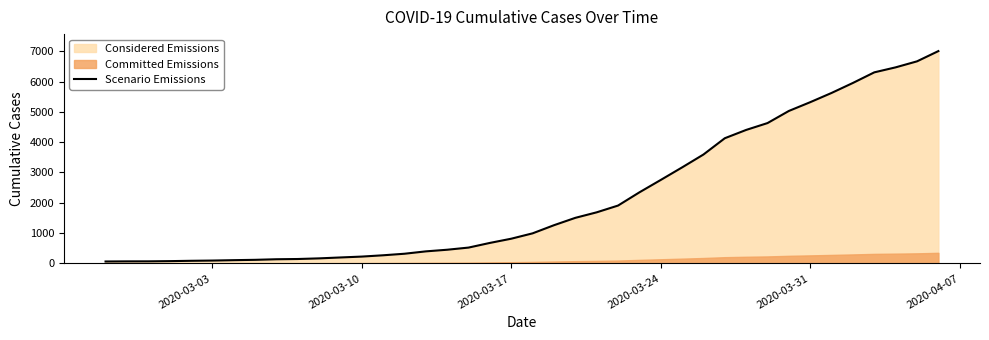

What is the minimum value shown in the chart?

64